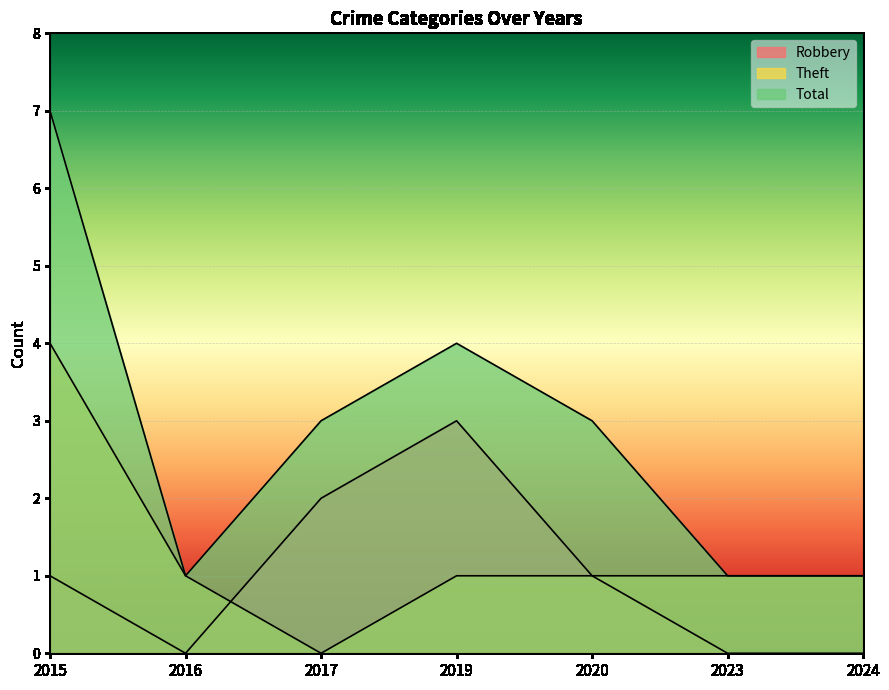

Is it true that Robbery equals 0 at 2024?

True